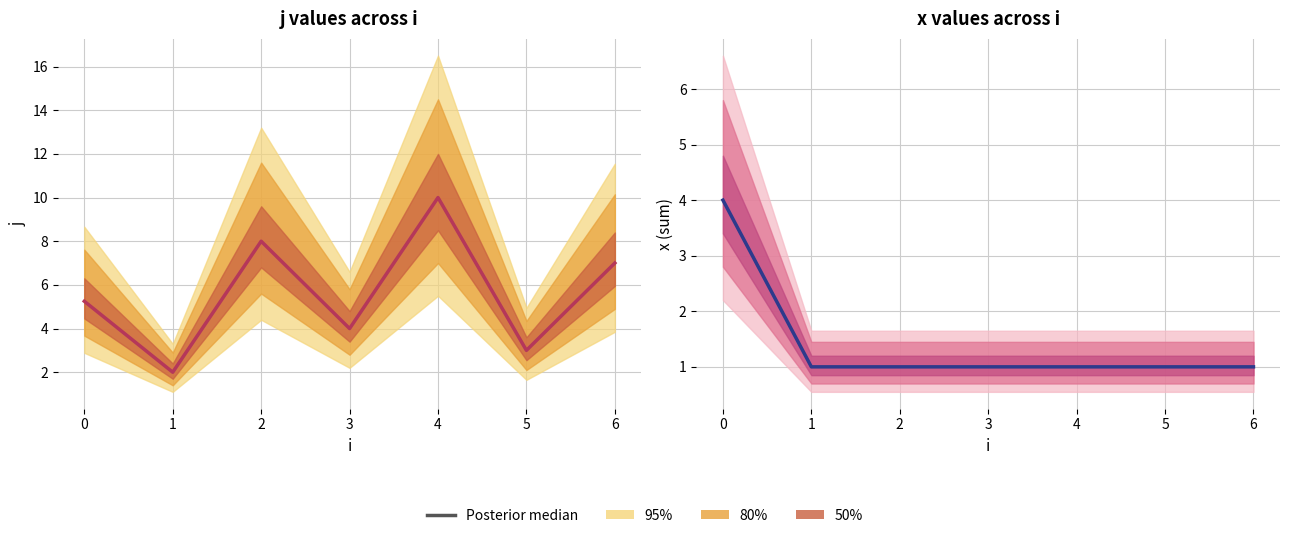

What is the maximum value for Posterior median (x)?

4.0